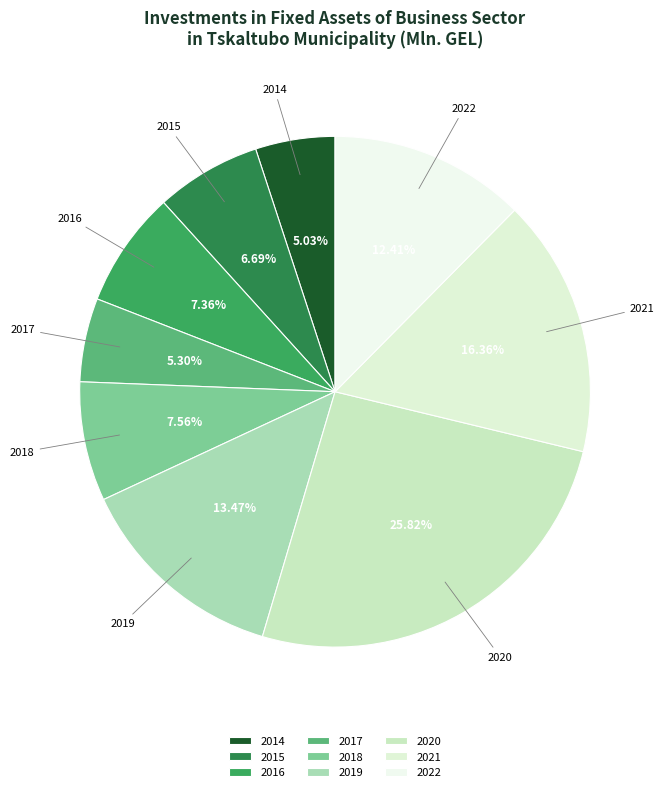

To the nearest percent, what is the combined percentage of 2022 and 2019?

26%